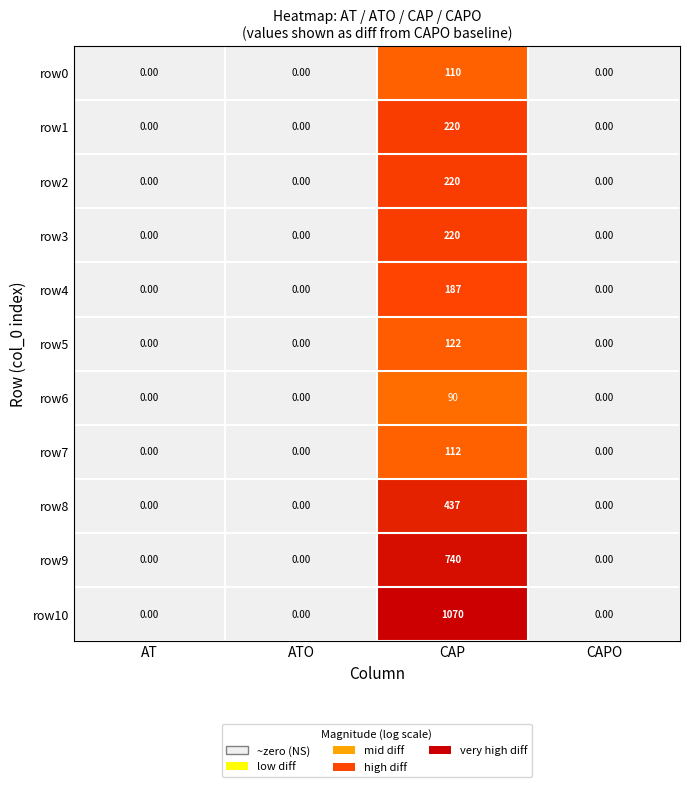

Which series has the widest spread of values?

row10